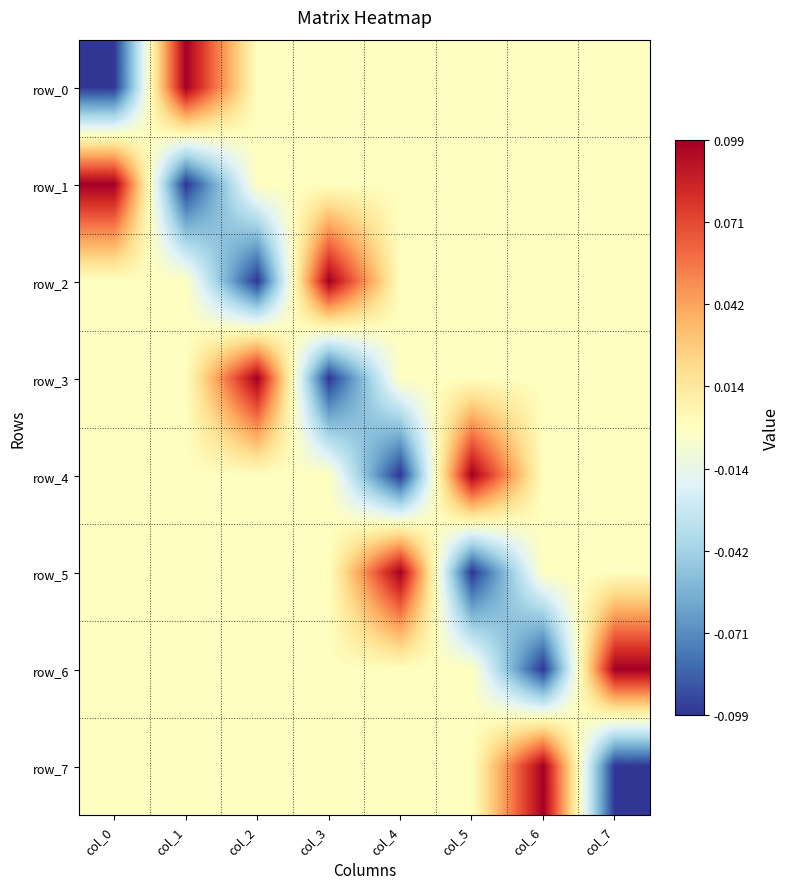

Which has a higher value, col_1 or col_3?

col_1